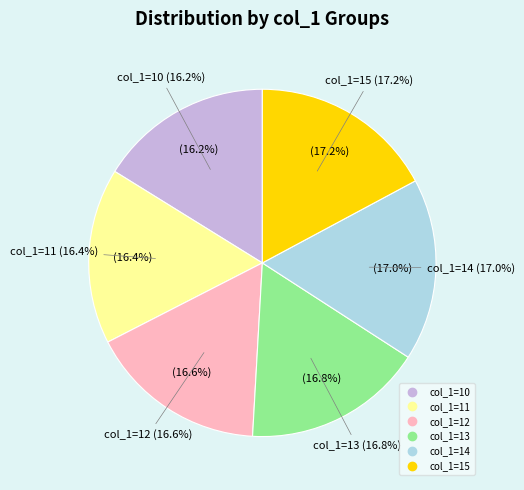

The 15 slice represents 5% of the pie. True or false?

False